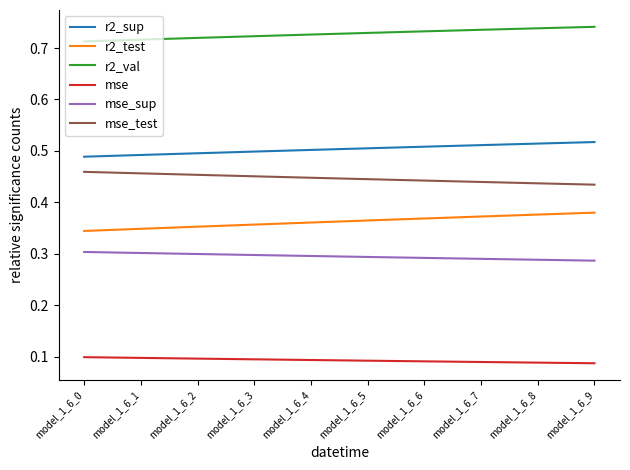

Which series has the largest total across all categories?

r2_val